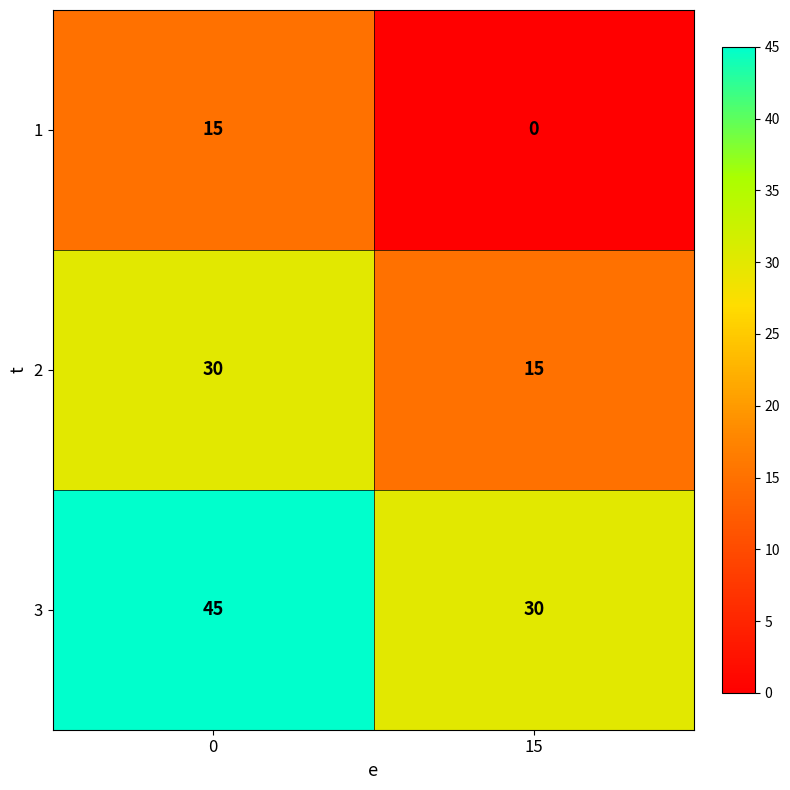

What is the highest value of the 3 series?

45